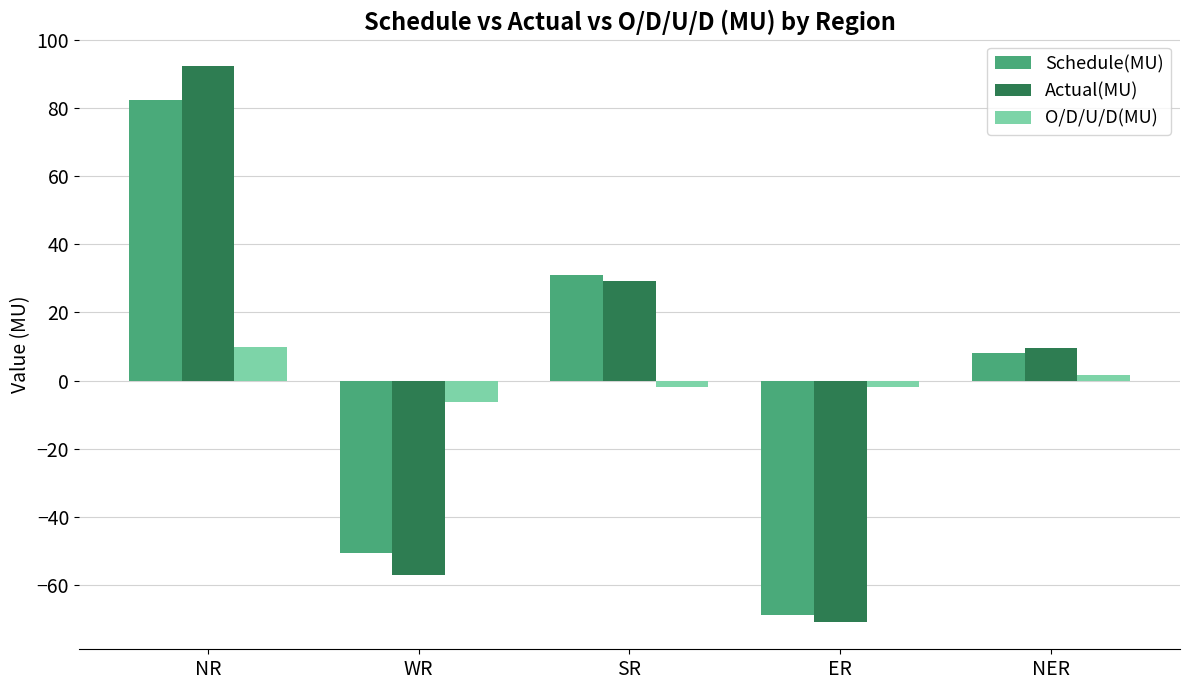

What is the label of the 3rd bar from the right?

SR